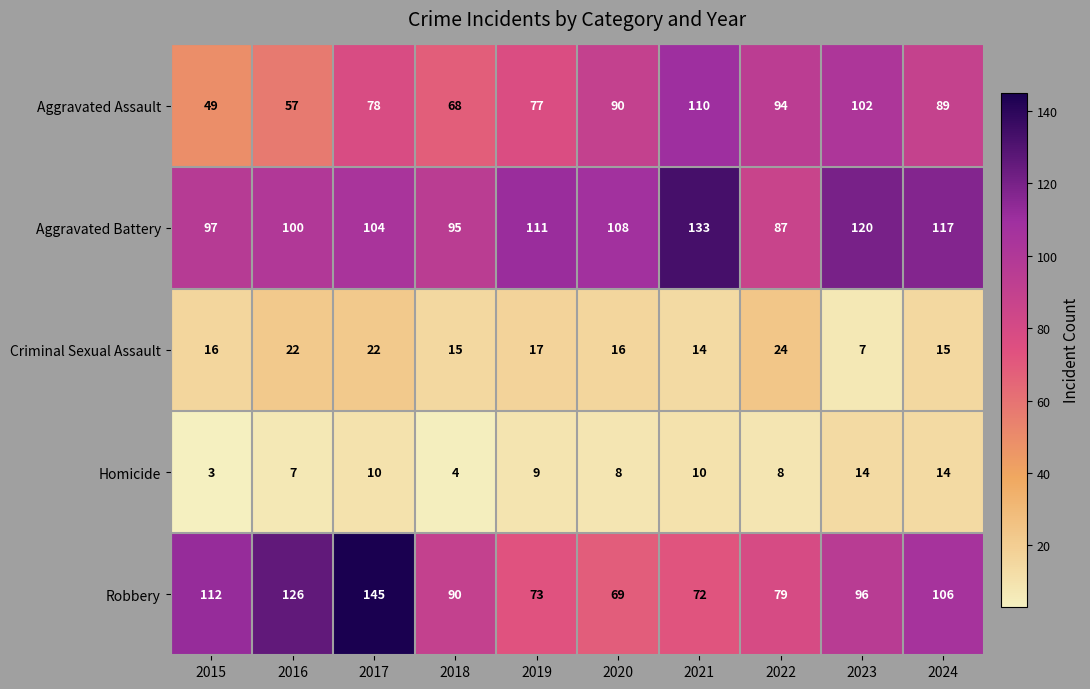

How many values in the Aggravated Battery series are below 108?

5